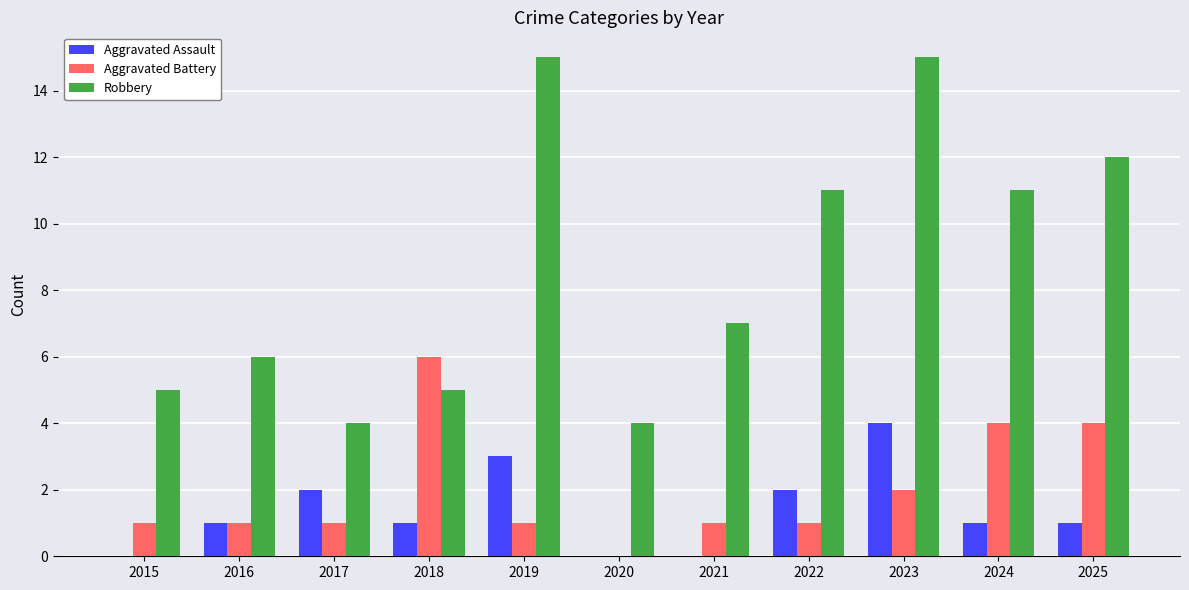

What is the maximum value shown in the chart?

15